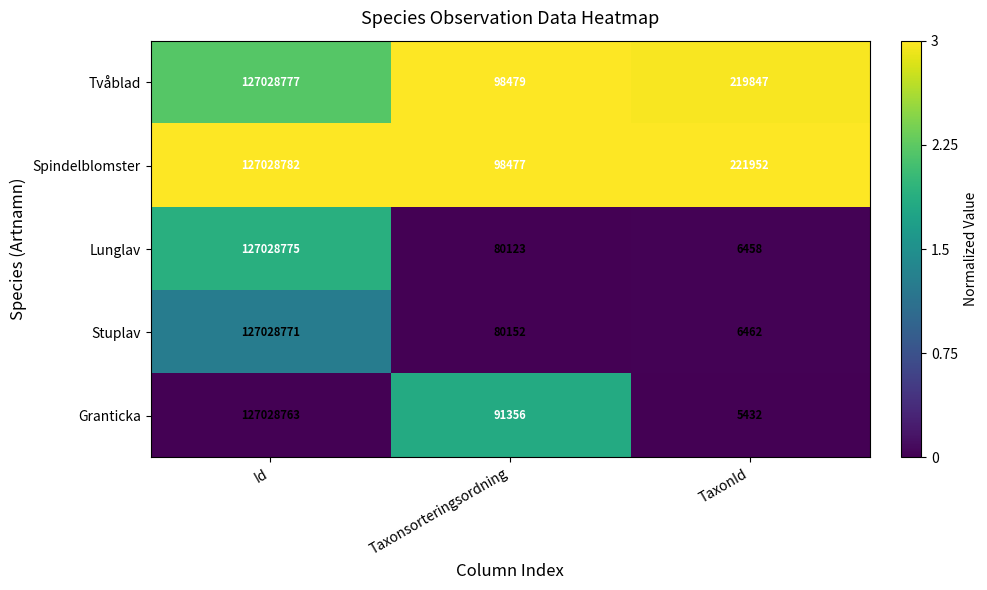

Which series has the widest spread of values?

Granticka